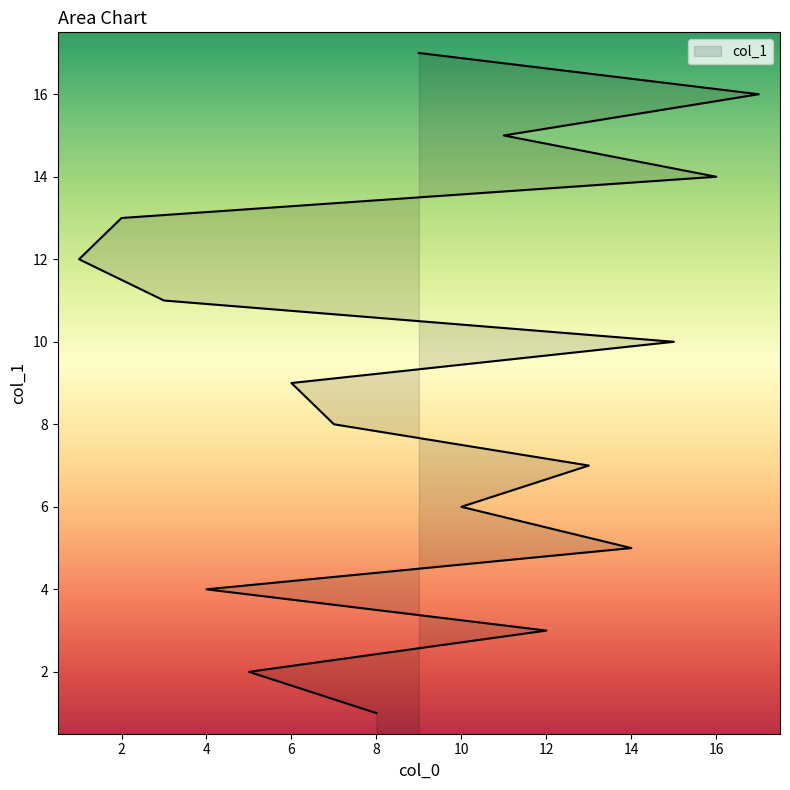

Reading right to left, extract all data points from this chart.

17	16	15	14	13	12	11	10	9	8	7	6	5	4	3	2	1